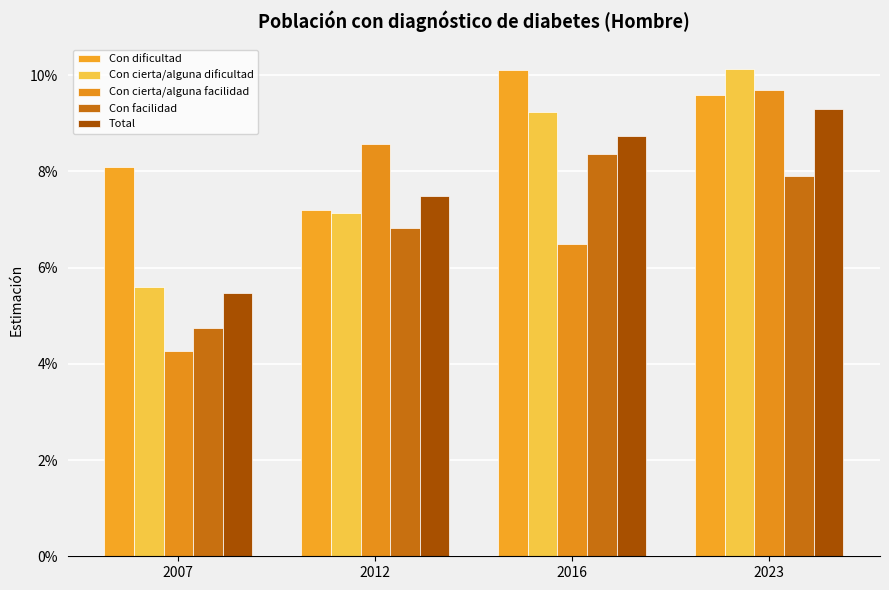

Are the bars grouped side by side (vs. stacked)?

Yes